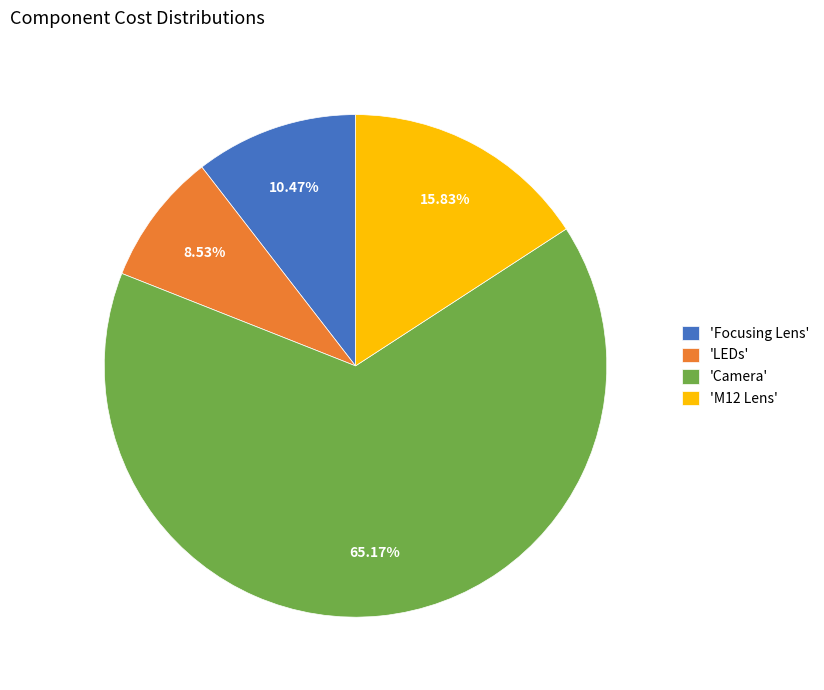

What is the majority slice?

'Camera'